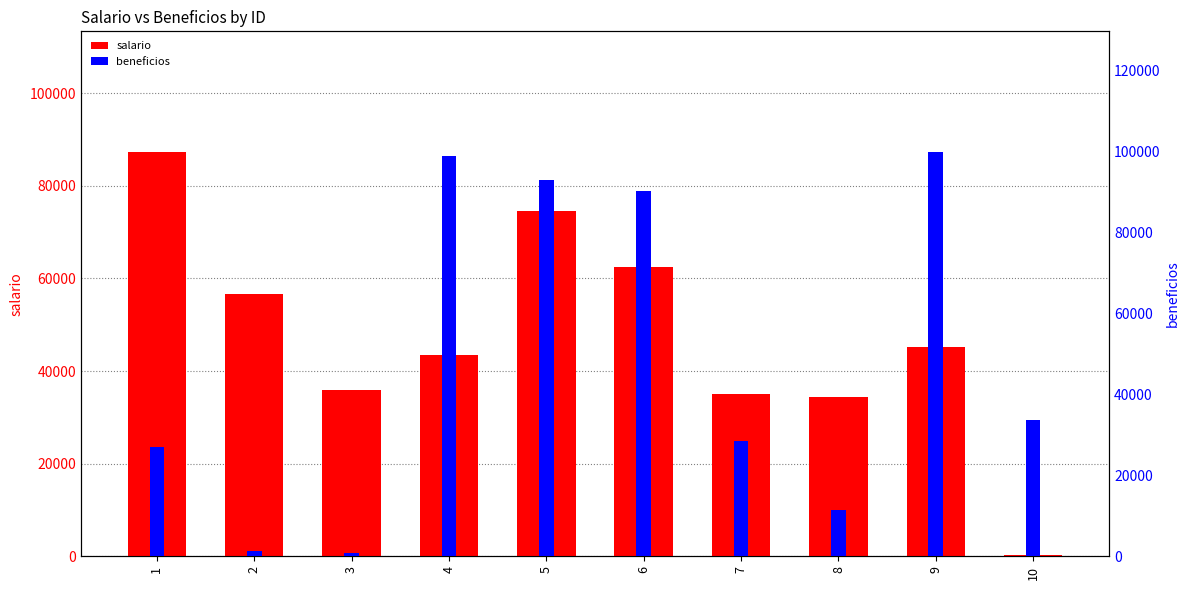

Are the bars grouped side by side (vs. stacked)?

Yes